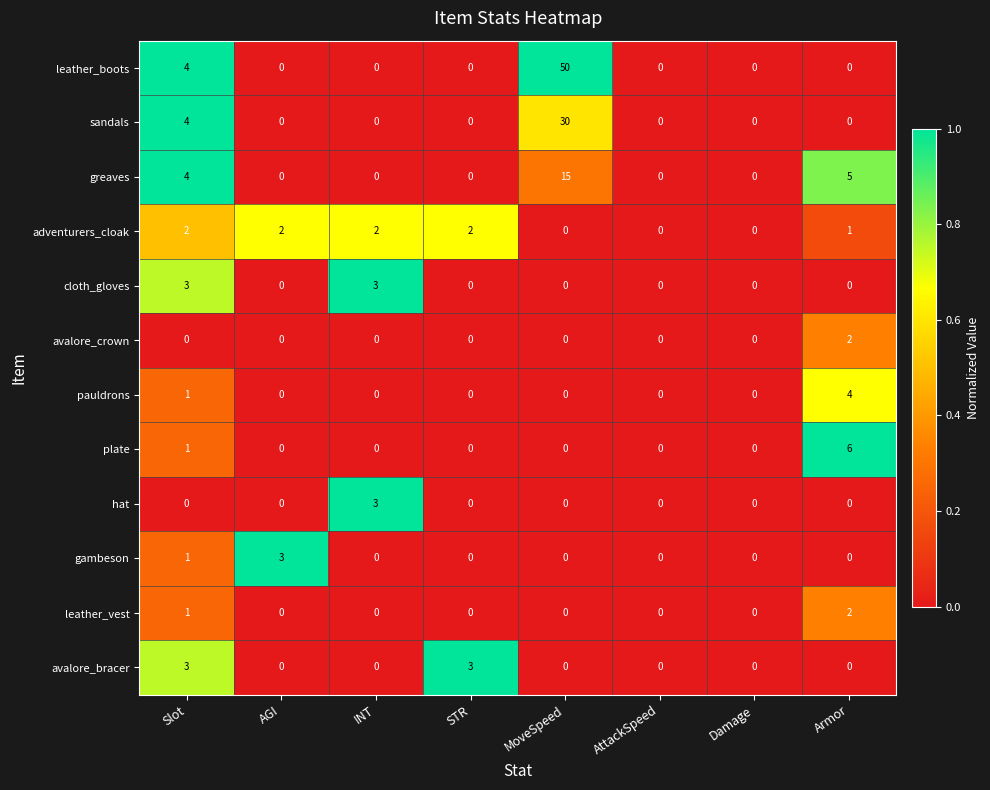

At which label is adventurers_cloak closest to 1?

Armor